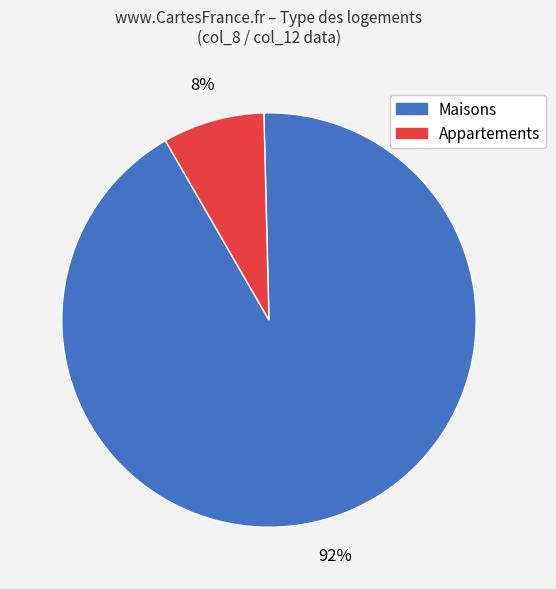

To the nearest percent, what is the difference between the largest and smallest slice percentages?

84%